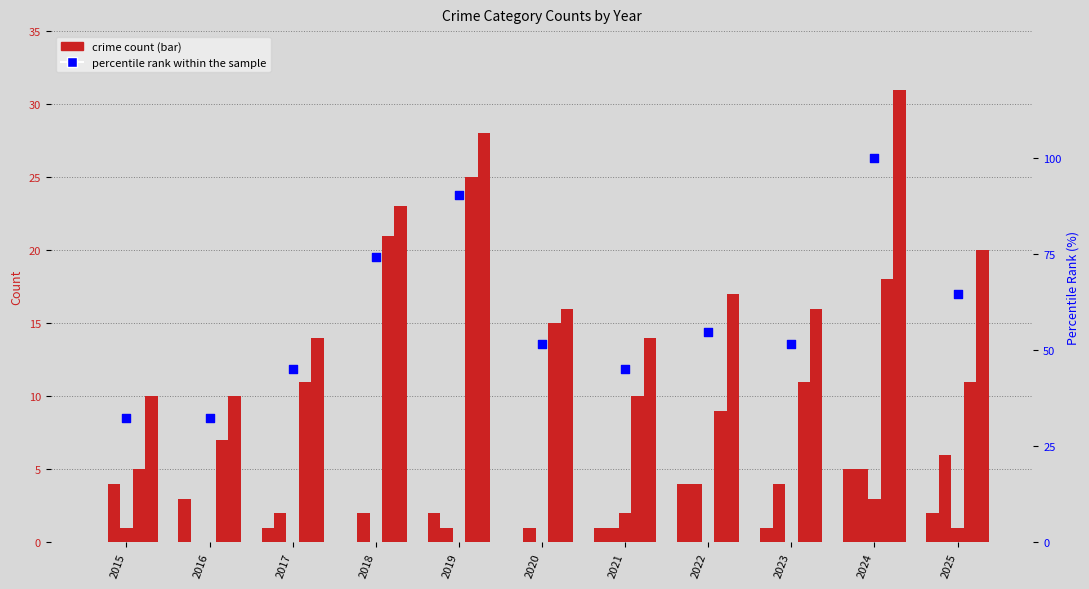

Is the value of Robbery at 2015 greater than the value of percentile rank within the sample at 2019?

No